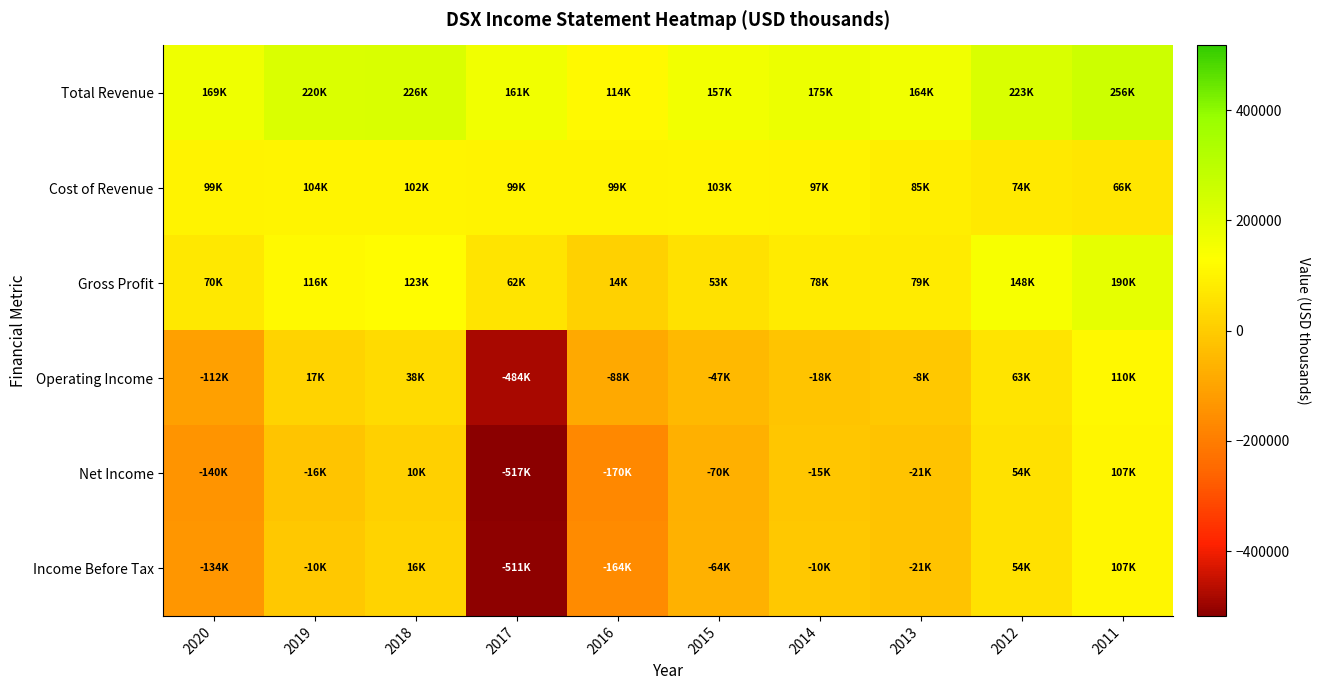

Which series has the largest range (max minus min)?

Net Income